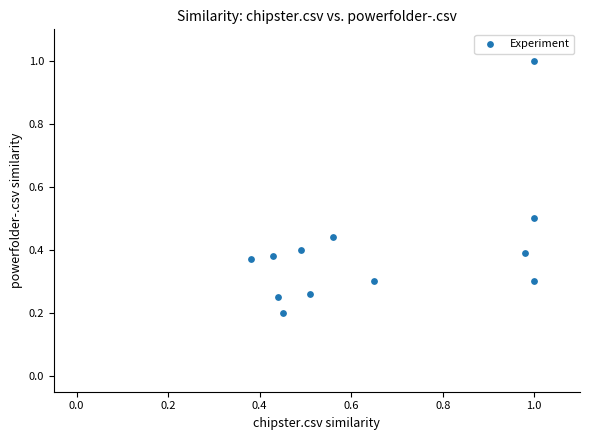

What is the range of Y values (max minus min)?

0.8